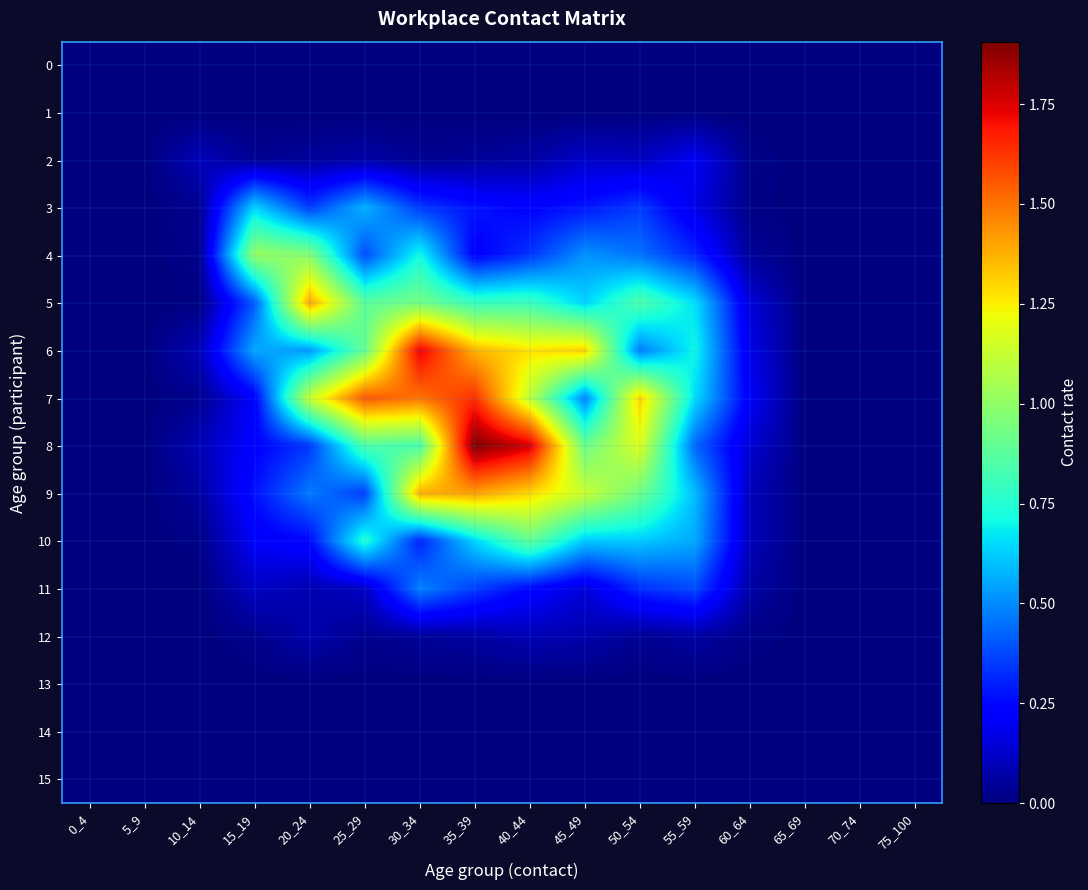

Reading left to right, what are all the values shown in this chart?

0: 0_4=0.0	5_9=0.0	10_14=0.0	15_19=0.0	20_24=0.0	25_29=0.0	30_34=0.0	35_39=0.0	40_44=0.0	45_49=0.0	50_54=0.0	55_59=0.0	60_64=0.0	65_69=0.0	70_74=0.0	75_100=0.0
1: 0_4=0.0	5_9=0.0	10_14=0.0	15_19=0.0	20_24=0.0	25_29=0.0	30_34=0.0	35_39=0.0	40_44=0.0	45_49=0.0	50_54=0.0	55_59=0.0	60_64=0.0	65_69=0.0	70_74=0.0	75_100=0.0
2: 0_4=0.0	5_9=0.0	10_14=0.1	15_19=0.0	20_24=0.0	25_29=0.1	30_34=0.0	35_39=0.0	40_44=0.1	45_49=0.1	50_54=0.1	55_59=0.2	60_64=0.0	65_69=0.0	70_74=0.0	75_100=0.0
3: 0_4=0.0	5_9=0.0	10_14=0.0	15_19=0.6	20_24=0.4	25_29=0.6	30_34=0.3	35_39=0.3	40_44=0.2	45_49=0.3	50_54=0.3	55_59=0.2	60_64=0.0	65_69=0.0	70_74=0.0	75_100=0.0
4: 0_4=0.0	5_9=0.0	10_14=0.0	15_19=1.0	20_24=1.0	25_29=0.4	30_34=0.7	35_39=0.2	40_44=0.3	45_49=0.5	50_54=0.5	55_59=0.3	60_64=0.0	65_69=0.0	70_74=0.0	75_100=0.0
5: 0_4=0.0	5_9=0.0	10_14=0.0	15_19=0.4	20_24=1.4	25_29=0.9	30_34=0.9	35_39=0.8	40_44=0.8	45_49=0.6	50_54=0.9	55_59=0.7	60_64=0.1	65_69=0.0	70_74=0.0	75_100=0.0
6: 0_4=0.0	5_9=0.0	10_14=0.1	15_19=0.6	20_24=0.5	25_29=0.9	30_34=1.7	35_39=1.4	40_44=1.3	45_49=1.3	50_54=0.5	55_59=0.7	60_64=0.2	65_69=0.0	70_74=0.0	75_100=0.0
7: 0_4=0.0	5_9=0.0	10_14=0.0	15_19=0.2	20_24=1.1	25_29=1.6	30_34=1.5	35_39=1.6	40_44=1.1	45_49=0.5	50_54=1.3	55_59=0.7	60_64=0.2	65_69=0.0	70_74=0.0	75_100=0.0
8: 0_4=0.0	5_9=0.0	10_14=0.1	15_19=0.2	20_24=0.3	25_29=0.9	30_34=0.8	35_39=1.9	40_44=1.8	45_49=0.9	50_54=1.2	55_59=0.4	60_64=0.1	65_69=0.0	70_74=0.0	75_100=0.0
9: 0_4=0.0	5_9=0.0	10_14=0.1	15_19=0.3	20_24=0.5	25_29=0.4	30_34=1.4	35_39=1.4	40_44=1.3	45_49=1.1	50_54=0.9	55_59=0.6	60_64=0.1	65_69=0.0	70_74=0.0	75_100=0.0
10: 0_4=0.0	5_9=0.0	10_14=0.0	15_19=0.2	20_24=0.2	25_29=0.8	30_34=0.3	35_39=0.6	40_44=0.9	45_49=0.6	50_54=0.6	55_59=0.6	60_64=0.1	65_69=0.0	70_74=0.0	75_100=0.0
11: 0_4=0.0	5_9=0.0	10_14=0.0	15_19=0.1	20_24=0.1	25_29=0.1	30_34=0.5	35_39=0.4	40_44=0.2	45_49=0.2	50_54=0.3	55_59=0.4	60_64=0.1	65_69=0.0	70_74=0.0	75_100=0.0
12: 0_4=0.0	5_9=0.0	10_14=0.0	15_19=0.0	20_24=0.1	25_29=0.0	30_34=0.0	35_39=0.1	40_44=0.1	45_49=0.1	50_54=0.0	55_59=0.1	60_64=0.0	65_69=0.0	70_74=0.0	75_100=0.0
13: 0_4=0.0	5_9=0.0	10_14=0.0	15_19=0.0	20_24=0.0	25_29=0.0	30_34=0.0	35_39=0.0	40_44=0.0	45_49=0.0	50_54=0.0	55_59=0.0	60_64=0.0	65_69=0.0	70_74=0.0	75_100=0.0
14: 0_4=0.0	5_9=0.0	10_14=0.0	15_19=0.0	20_24=0.0	25_29=0.0	30_34=0.0	35_39=0.0	40_44=0.0	45_49=0.0	50_54=0.0	55_59=0.0	60_64=0.0	65_69=0.0	70_74=0.0	75_100=0.0
15: 0_4=0.0	5_9=0.0	10_14=0.0	15_19=0.0	20_24=0.0	25_29=0.0	30_34=0.0	35_39=0.0	40_44=0.0	45_49=0.0	50_54=0.0	55_59=0.0	60_64=0.0	65_69=0.0	70_74=0.0	75_100=0.0